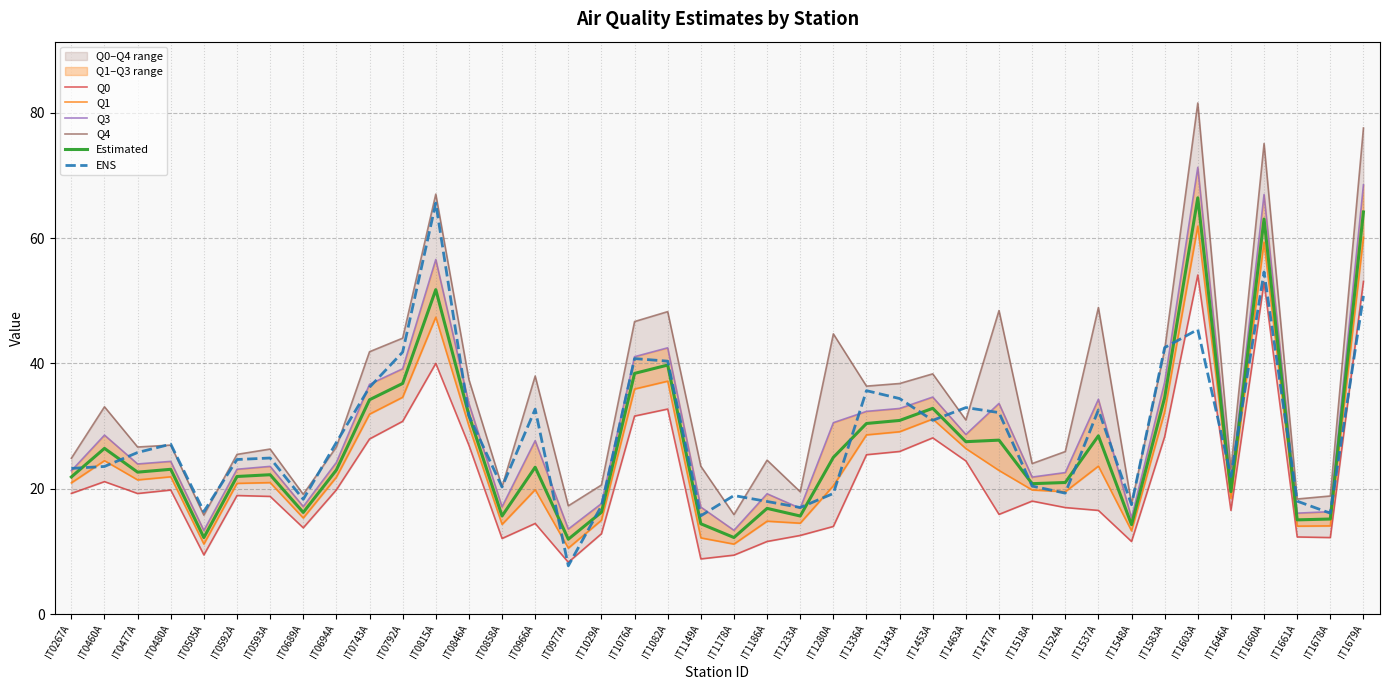

Reading left to right, extract all data points from this chart.

Q0: IT0267A=19.2	IT0460A=21.1	IT0477A=19.2	IT0480A=19.8	IT0505A=9.4	IT0592A=18.9	IT0593A=18.8	IT0689A=13.8	IT0694A=19.8	IT0743A=27.9	IT0792A=30.8	IT0815A=40.0	IT0846A=26.9	IT0858A=12.1	IT0966A=14.5	IT0977A=8.3	IT1029A=12.8	IT1076A=31.6	IT1082A=32.7	IT1149A=8.8	IT1178A=9.4	IT1186A=11.6	IT1233A=12.5	IT1280A=14.0	IT1336A=25.4	IT1343A=25.9	IT1453A=28.1	IT1463A=24.4	IT1477A=15.9	IT1518A=18.0	IT1524A=17.0	IT1537A=16.5	IT1548A=11.6	IT1583A=28.3	IT1603A=54.1	IT1646A=16.5	IT1660A=52.9	IT1661A=12.3	IT1678A=12.2	IT1679A=53.1
Q1: IT0267A=20.9	IT0460A=24.5	IT0477A=21.4	IT0480A=21.9	IT0505A=11.2	IT0592A=20.9	IT0593A=21.0	IT0689A=15.3	IT0694A=21.8	IT0743A=31.9	IT0792A=34.6	IT0815A=47.4	IT0846A=30.0	IT0858A=14.3	IT0966A=19.8	IT0977A=10.5	IT1029A=15.0	IT1076A=35.9	IT1082A=37.2	IT1149A=12.2	IT1178A=11.2	IT1186A=14.8	IT1233A=14.5	IT1280A=20.5	IT1336A=28.6	IT1343A=29.1	IT1453A=31.1	IT1463A=26.4	IT1477A=22.9	IT1518A=19.8	IT1524A=19.5	IT1537A=23.6	IT1548A=13.3	IT1583A=32.3	IT1603A=61.9	IT1646A=18.4	IT1660A=59.4	IT1661A=14.0	IT1678A=14.1	IT1679A=60.1
Q3: IT0267A=22.9	IT0460A=28.6	IT0477A=24.0	IT0480A=24.4	IT0505A=13.3	IT0592A=23.1	IT0593A=23.6	IT0689A=17.2	IT0694A=24.2	IT0743A=36.7	IT0792A=39.1	IT0815A=56.6	IT0846A=33.6	IT0858A=17.1	IT0966A=27.7	IT0977A=13.6	IT1029A=17.6	IT1076A=41.1	IT1082A=42.5	IT1149A=17.1	IT1178A=13.4	IT1186A=19.2	IT1233A=16.9	IT1280A=30.5	IT1336A=32.3	IT1343A=32.8	IT1453A=34.6	IT1463A=28.7	IT1477A=33.6	IT1518A=21.9	IT1524A=22.6	IT1537A=34.3	IT1548A=15.3	IT1583A=37.0	IT1603A=71.3	IT1646A=20.7	IT1660A=67.0	IT1661A=16.1	IT1678A=16.3	IT1679A=68.5
Q4: IT0267A=24.9	IT0460A=33.1	IT0477A=26.7	IT0480A=27.0	IT0505A=15.8	IT0592A=25.5	IT0593A=26.3	IT0689A=19.1	IT0694A=26.7	IT0743A=41.9	IT0792A=44.0	IT0815A=67.0	IT0846A=37.4	IT0858A=20.3	IT0966A=38.0	IT0977A=17.3	IT1029A=20.6	IT1076A=46.7	IT1082A=48.3	IT1149A=23.6	IT1178A=15.9	IT1186A=24.6	IT1233A=19.5	IT1280A=44.7	IT1336A=36.4	IT1343A=36.8	IT1453A=38.3	IT1463A=31.0	IT1477A=48.4	IT1518A=24.0	IT1524A=25.9	IT1537A=48.9	IT1548A=17.6	IT1583A=42.2	IT1603A=81.6	IT1646A=23.1	IT1660A=75.1	IT1661A=18.4	IT1678A=18.8	IT1679A=77.6
Estimated: IT0267A=21.9	IT0460A=26.4	IT0477A=22.6	IT0480A=23.1	IT0505A=12.2	IT0592A=22.0	IT0593A=22.2	IT0689A=16.2	IT0694A=23.0	IT0743A=34.2	IT0792A=36.8	IT0815A=51.8	IT0846A=31.7	IT0858A=15.6	IT0966A=23.4	IT0977A=11.9	IT1029A=16.2	IT1076A=38.4	IT1082A=39.7	IT1149A=14.4	IT1178A=12.2	IT1186A=16.9	IT1233A=15.6	IT1280A=25.0	IT1336A=30.4	IT1343A=30.9	IT1453A=32.8	IT1463A=27.5	IT1477A=27.8	IT1518A=20.8	IT1524A=21.0	IT1537A=28.4	IT1548A=14.3	IT1583A=34.5	IT1603A=66.4	IT1646A=19.5	IT1660A=63.0	IT1661A=15.0	IT1678A=15.2	IT1679A=64.2
ENS: IT0267A=23.2	IT0460A=23.6	IT0477A=25.8	IT0480A=27.1	IT0505A=16.4	IT0592A=24.7	IT0593A=24.9	IT0689A=18.3	IT0694A=27.4	IT0743A=36.2	IT0792A=41.8	IT0815A=65.6	IT0846A=31.7	IT0858A=20.3	IT0966A=32.7	IT0977A=7.7	IT1029A=17.2	IT1076A=40.8	IT1082A=40.4	IT1149A=15.7	IT1178A=18.9	IT1186A=18.0	IT1233A=17.0	IT1280A=19.2	IT1336A=35.6	IT1343A=34.4	IT1453A=30.9	IT1463A=33.0	IT1477A=32.1	IT1518A=20.4	IT1524A=19.3	IT1537A=32.6	IT1548A=17.4	IT1583A=42.5	IT1603A=45.4	IT1646A=21.9	IT1660A=54.6	IT1661A=18.0	IT1678A=16.1	IT1679A=50.8